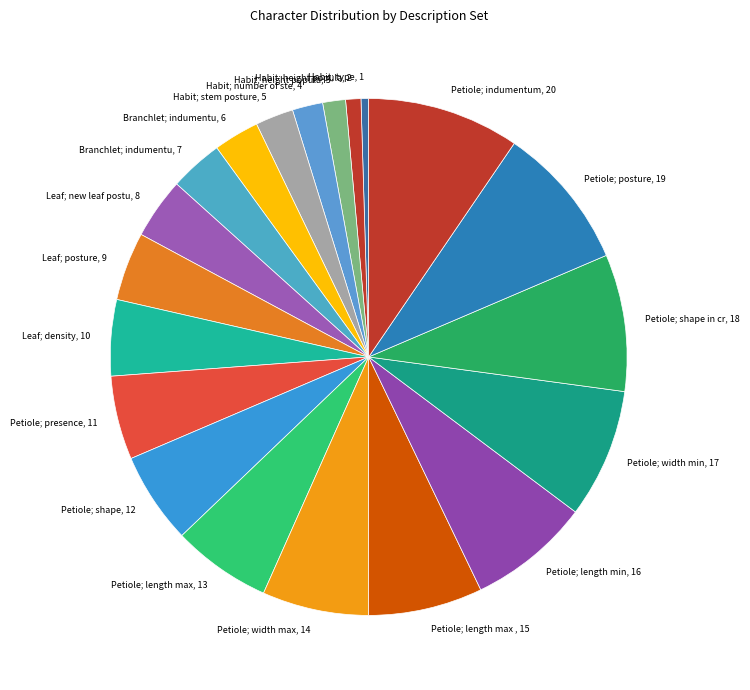

Approximately how many times larger is the value at Petiole; posture, 19 compared to Habit; stem posture, 5?

3.8